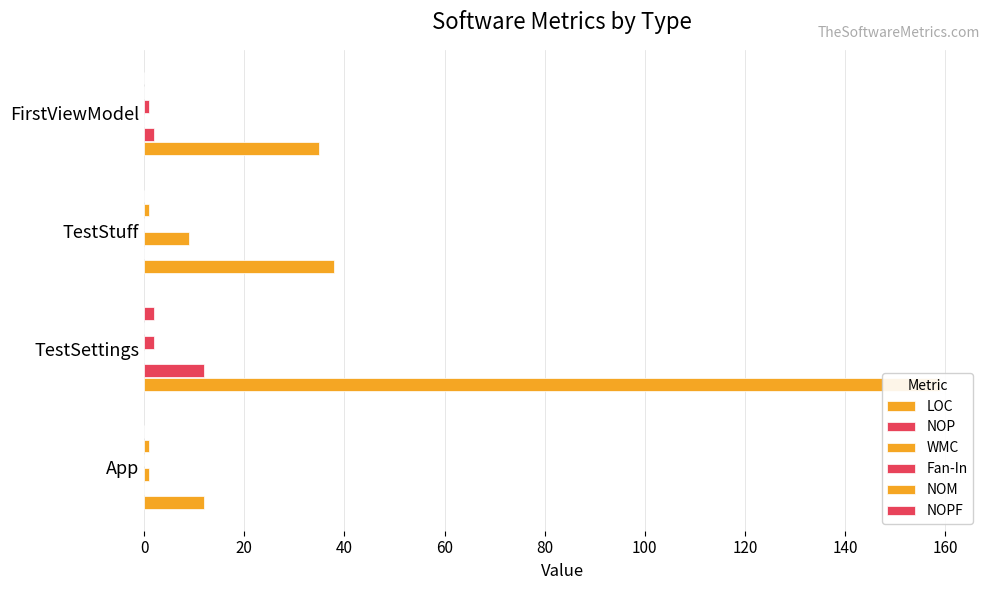

Is the value of WMC at 60 greater than the value of NOM at 60?

No